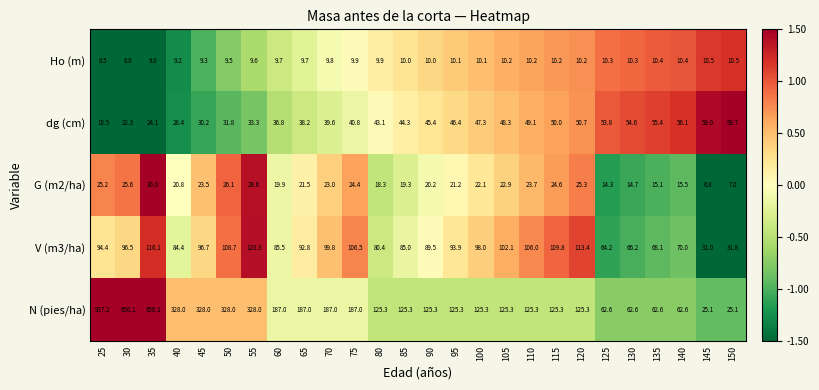

Where is V (m3/ha) nearest to the value 75?

140